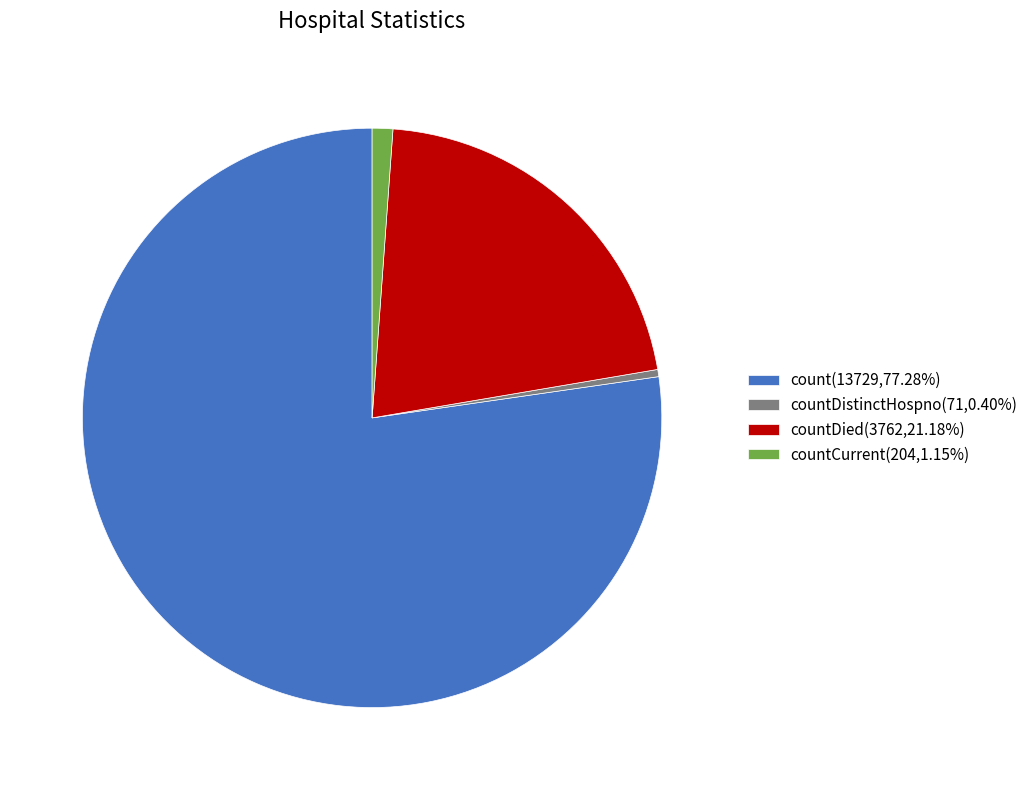

Does count(13729,77.28%) represent more than half of the total?

Yes